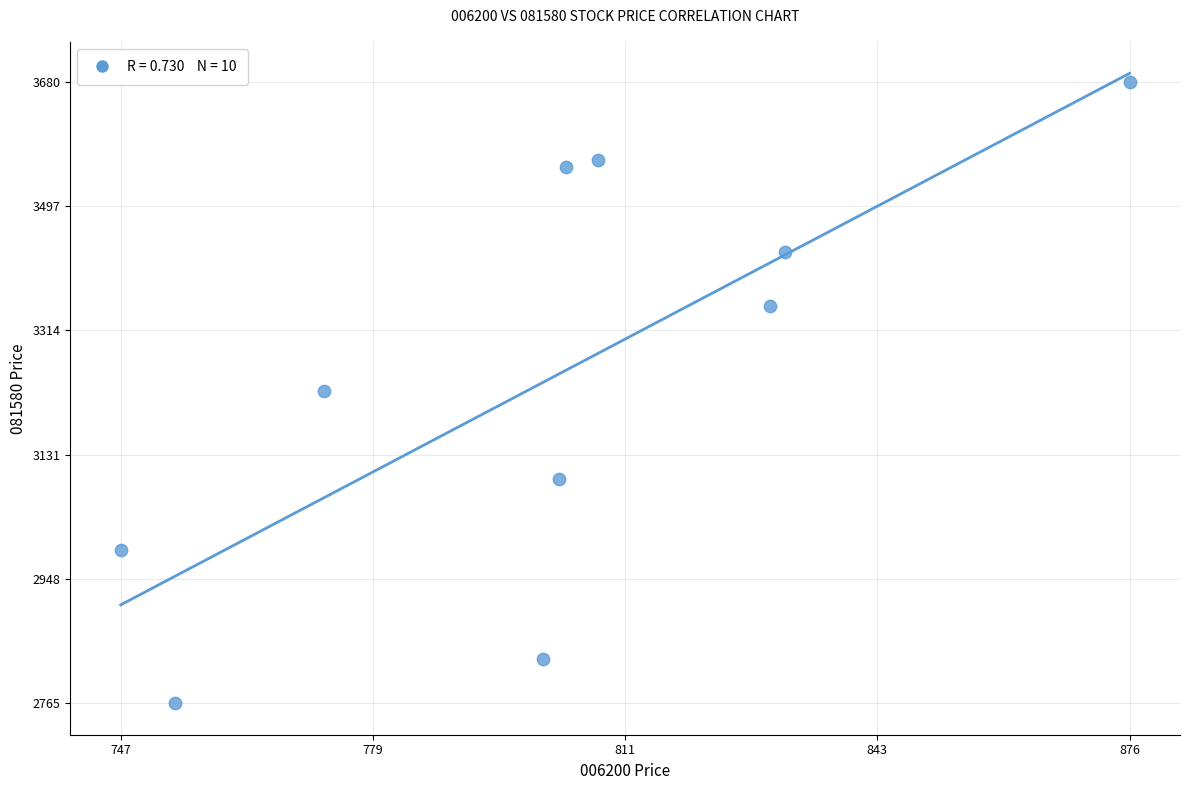

What is the range of Y values (max minus min)?

915